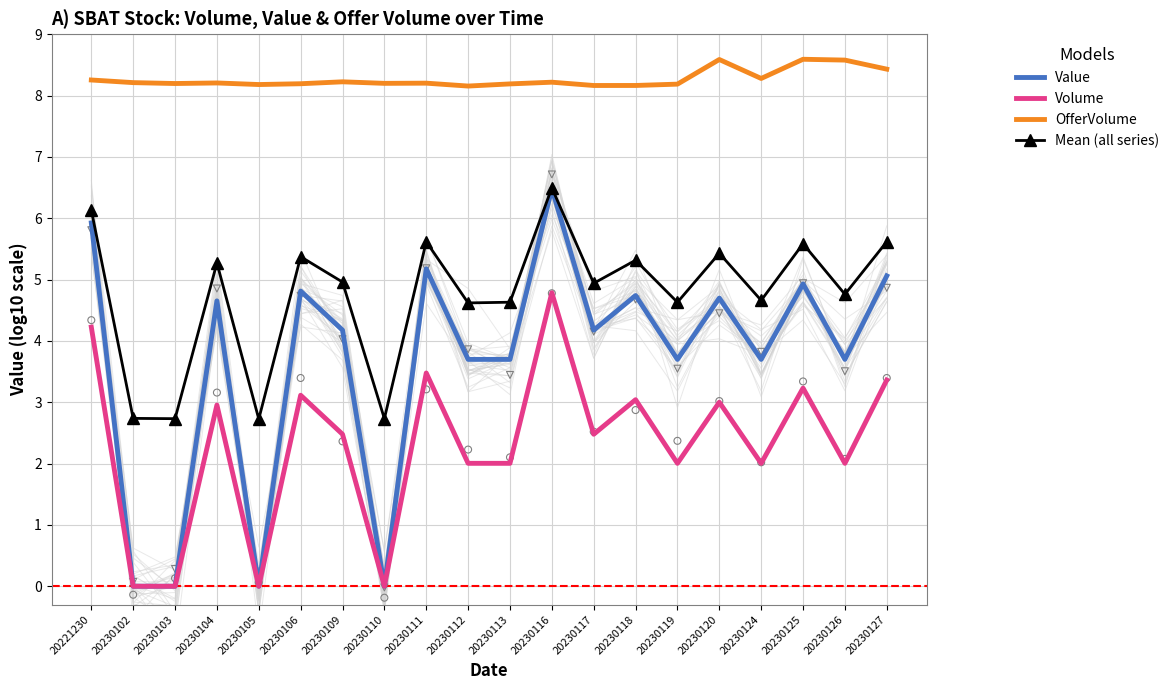

Which series contains the highest Y value?

OfferVolume